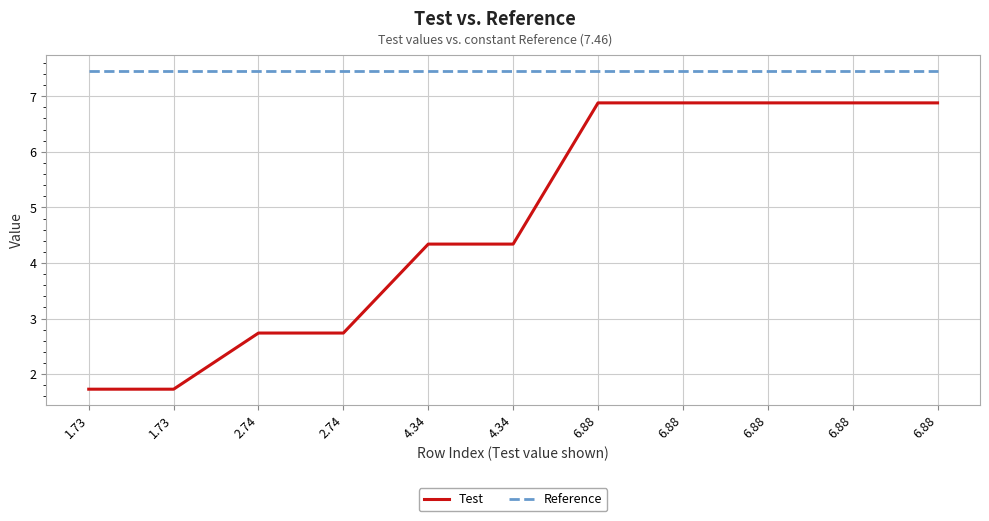

How many distinct data groups are displayed?

2